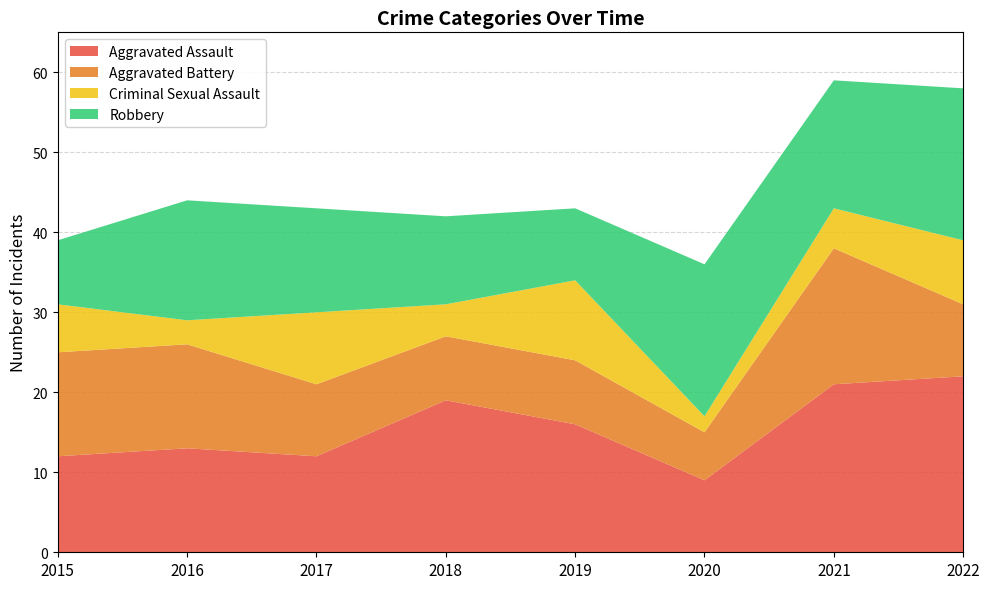

Reading right to left, transcribe all the data shown in this chart.

Aggravated Assault: 22	21	9	16	19	12	13	12
Aggravated Battery: 9	17	6	8	8	9	13	13
Criminal Sexual Assault: 8	5	2	10	4	9	3	6
Robbery: 19	16	19	9	11	13	15	8